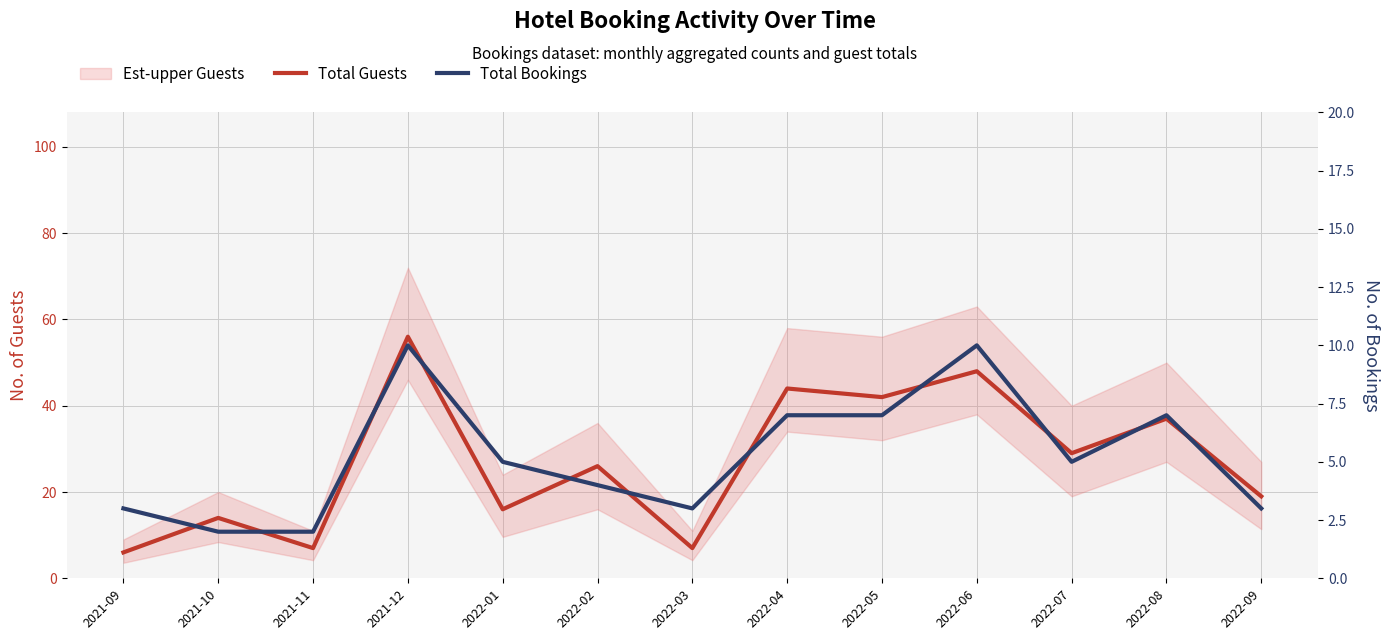

True or false: Total Bookings has more than 0 interior local peaks.

True